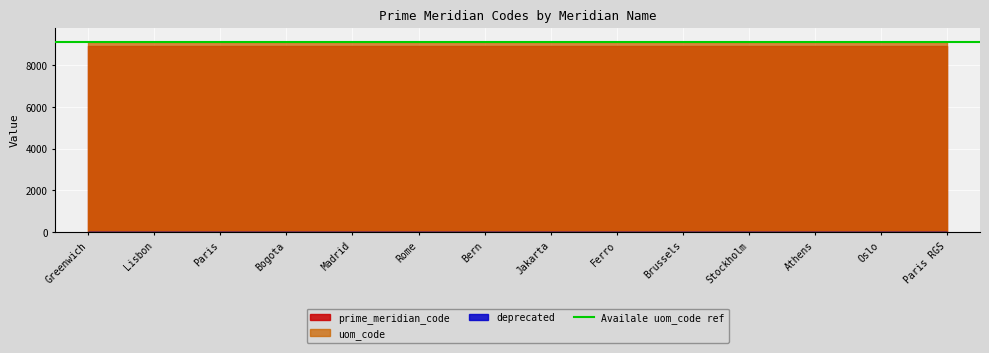

The prime_meridian_code series shows 8901 at Greenwich. True or false?

True